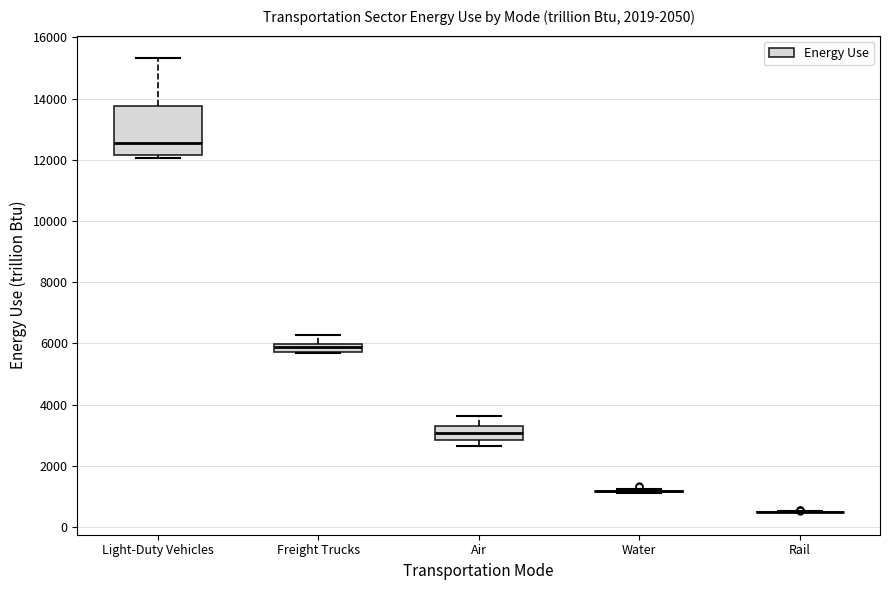

Comparing the boxes themselves (not the whiskers), which one is the tallest?

Light-Duty Vehicles